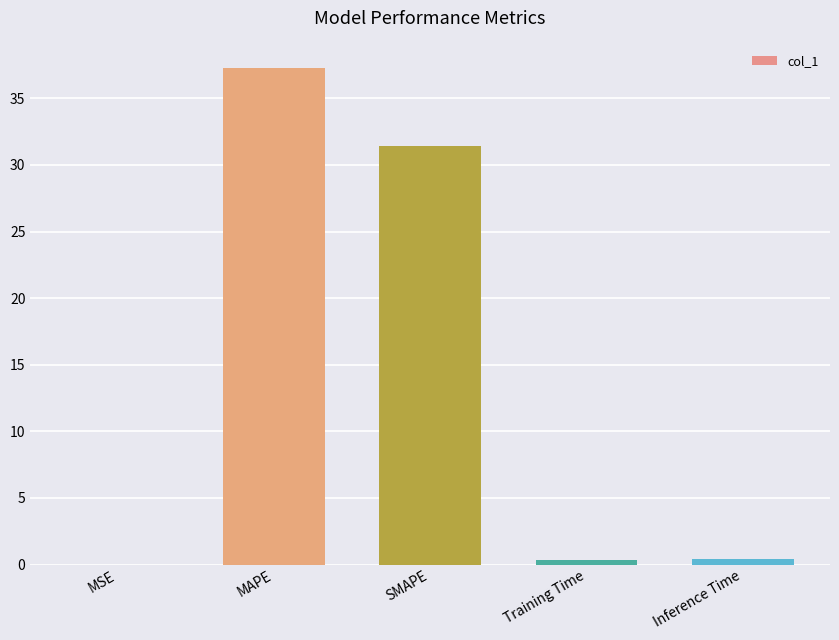

Is it true that the value at MAPE is 37.3?

True